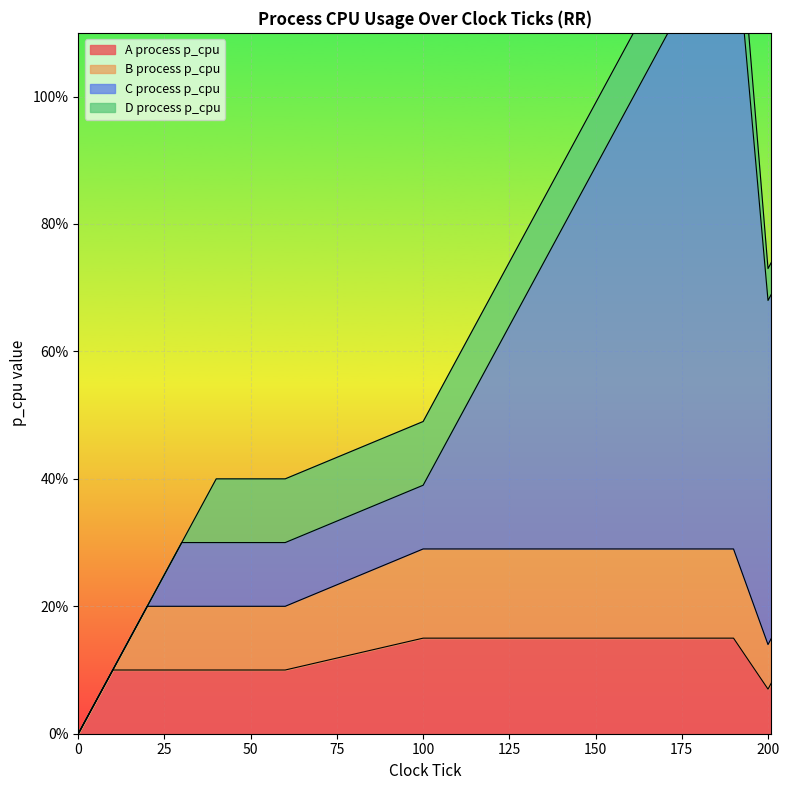

What is the maximum value for A process p_cpu?

15